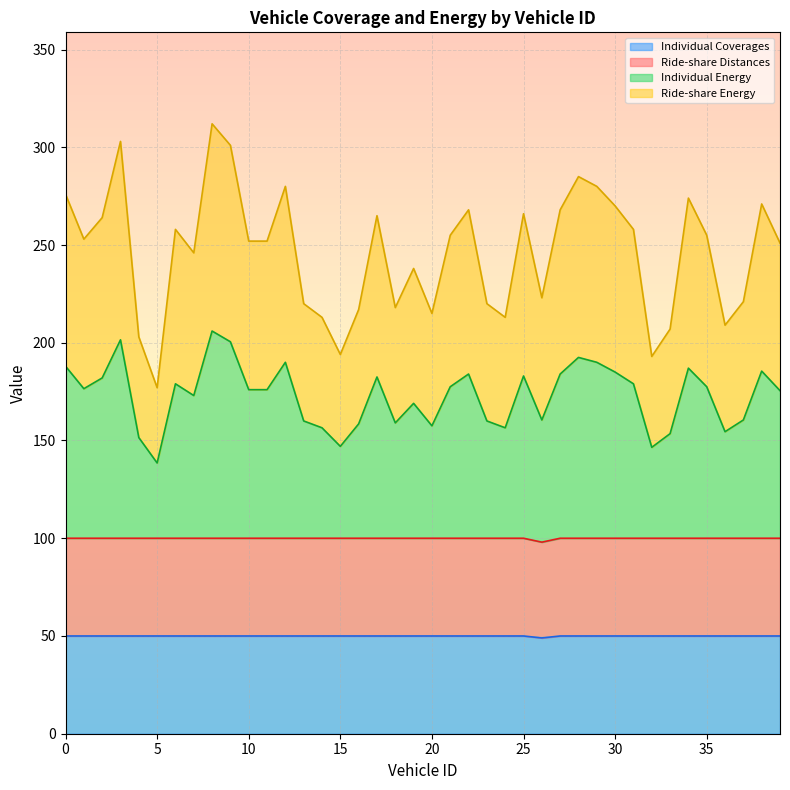

Count the number of data series in this chart.

4